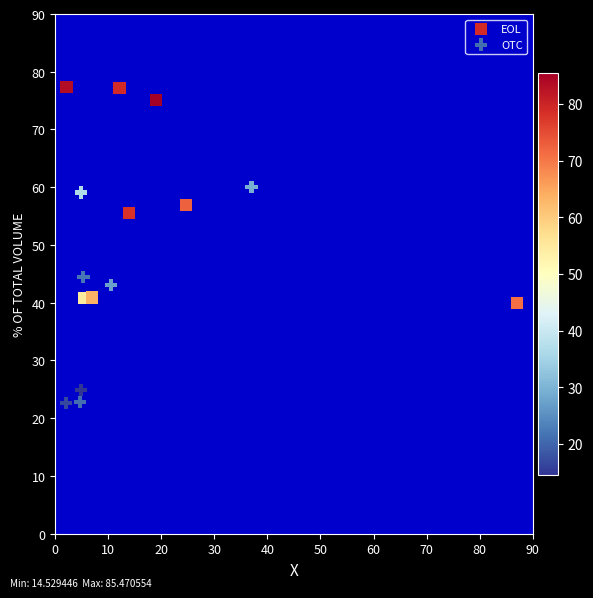

Which series reaches the minimum Y coordinate?

OTC